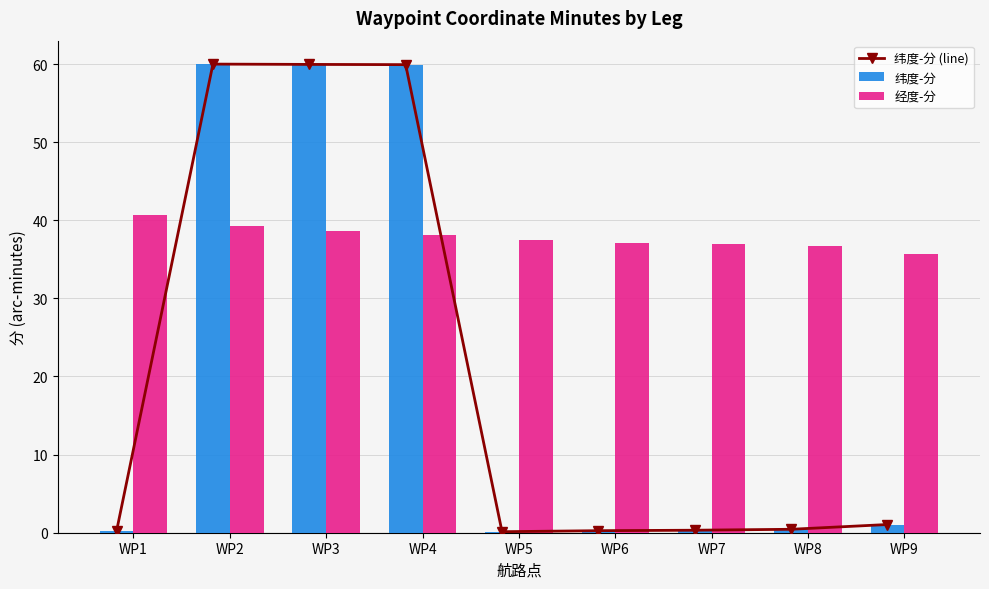

The 经度-分 series shows 61.6 at WP4. True or false?

False